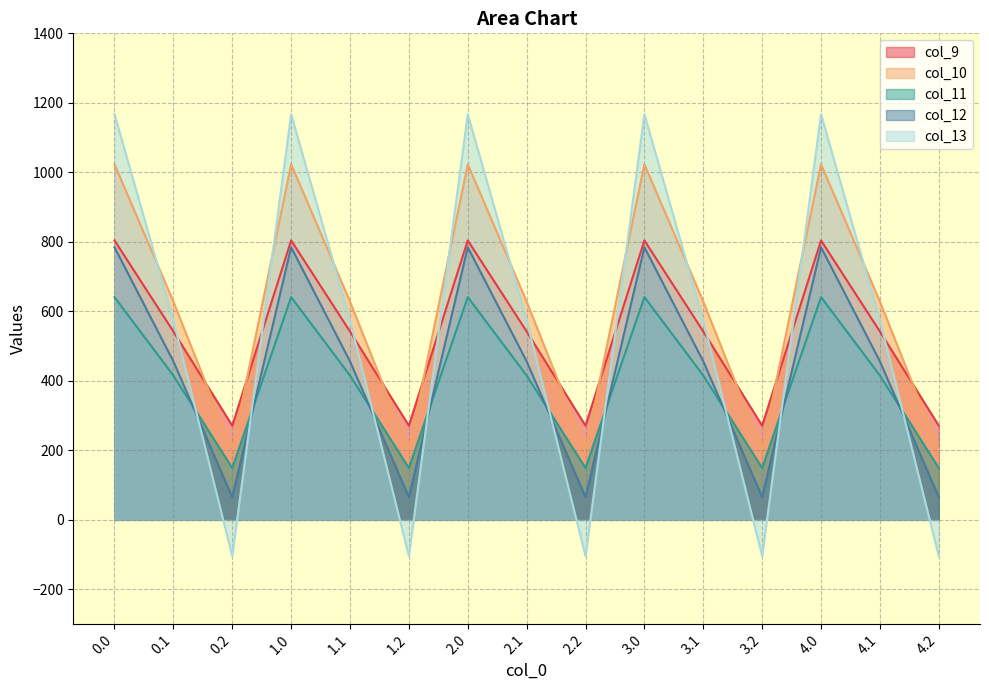

Does the chart have visible grid lines?

Yes